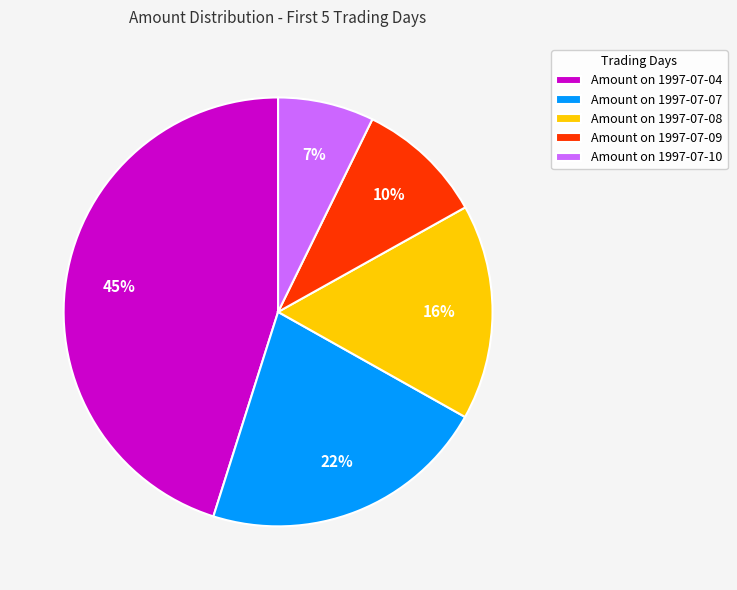

Which category has the biggest portion of the pie?

Amount on 1997-07-04